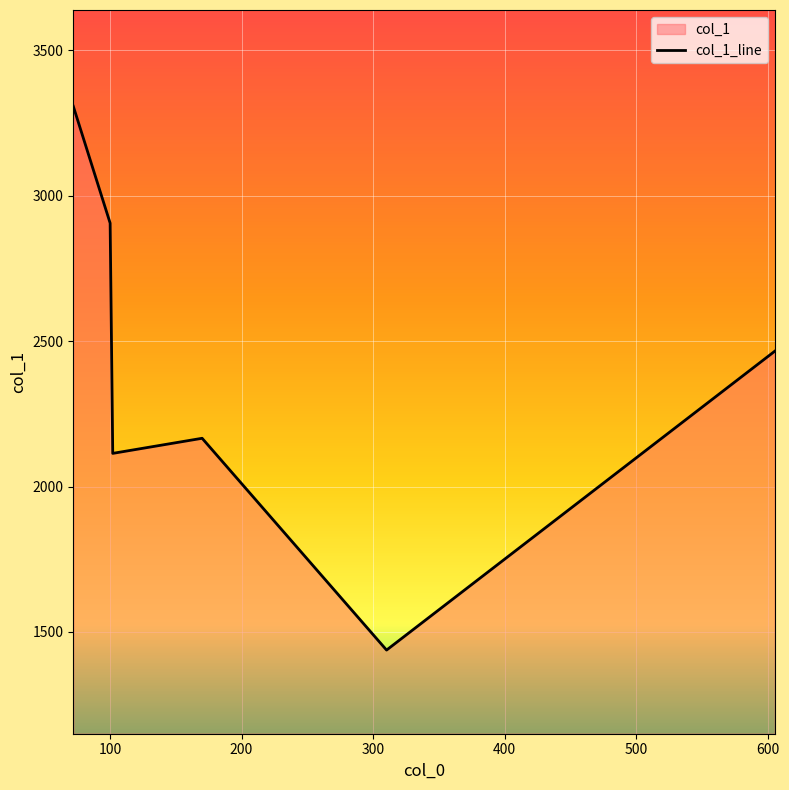

How many values are below 2465?

3